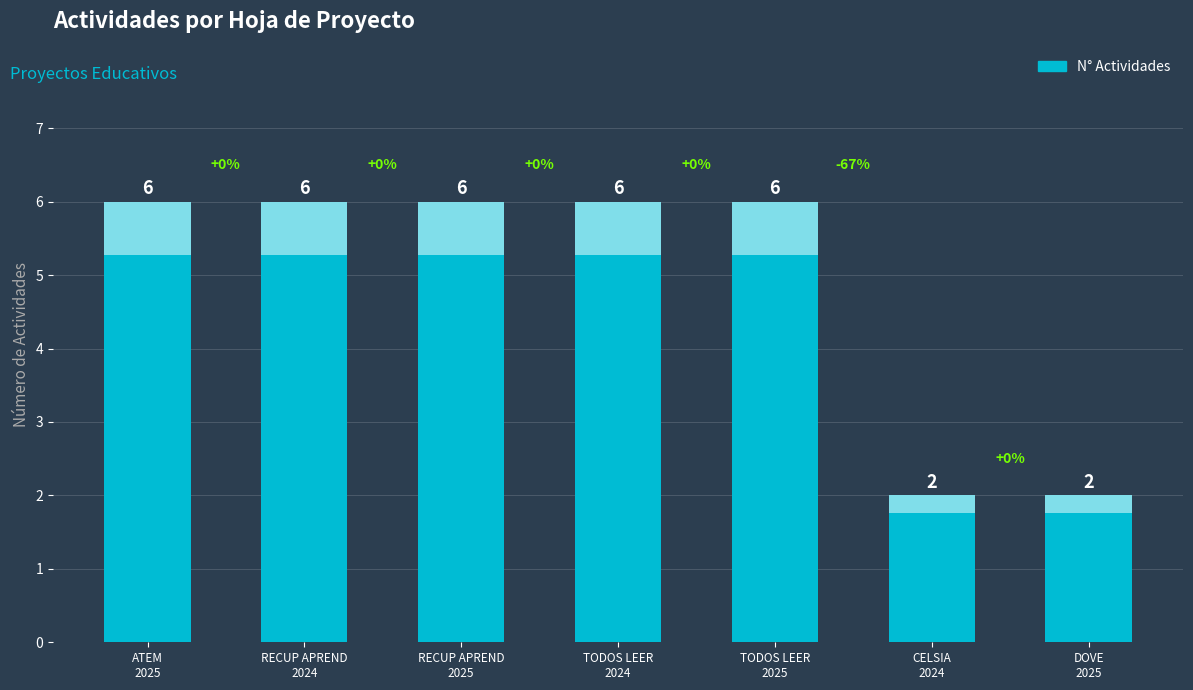

Reading left to right, transcribe all the data shown in this chart.

6	6	6	6	6	2	2